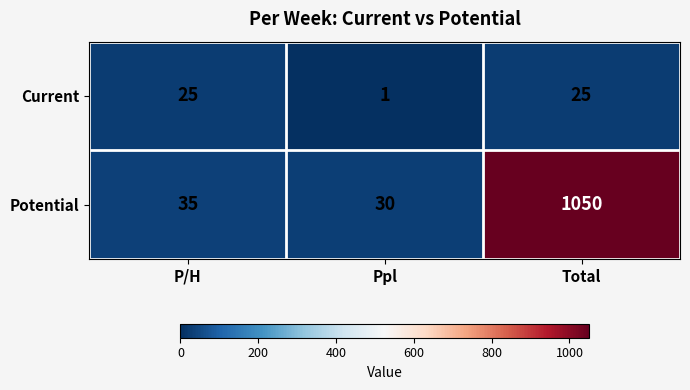

What is the total value across all series at Total?

1075